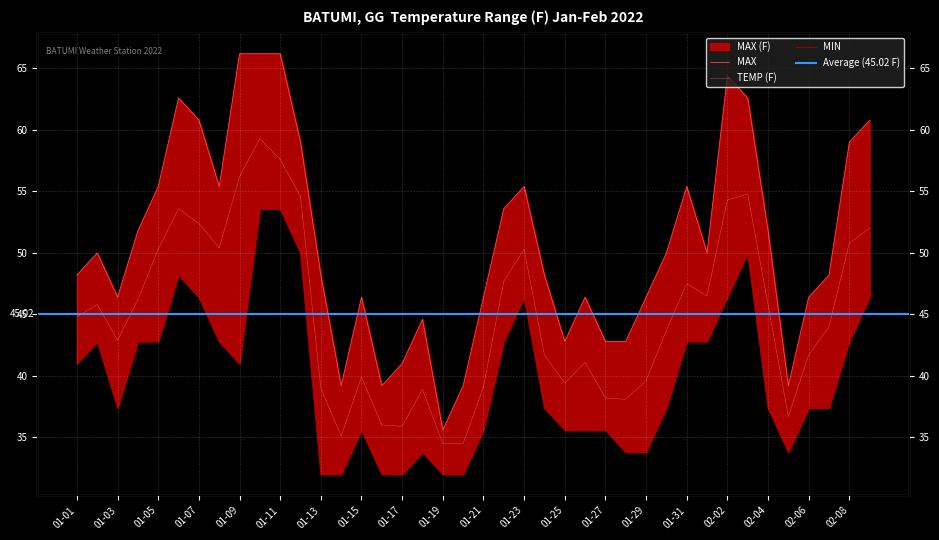

List the series in order of their overall mean, lowest first.

MIN, TEMP, MAX